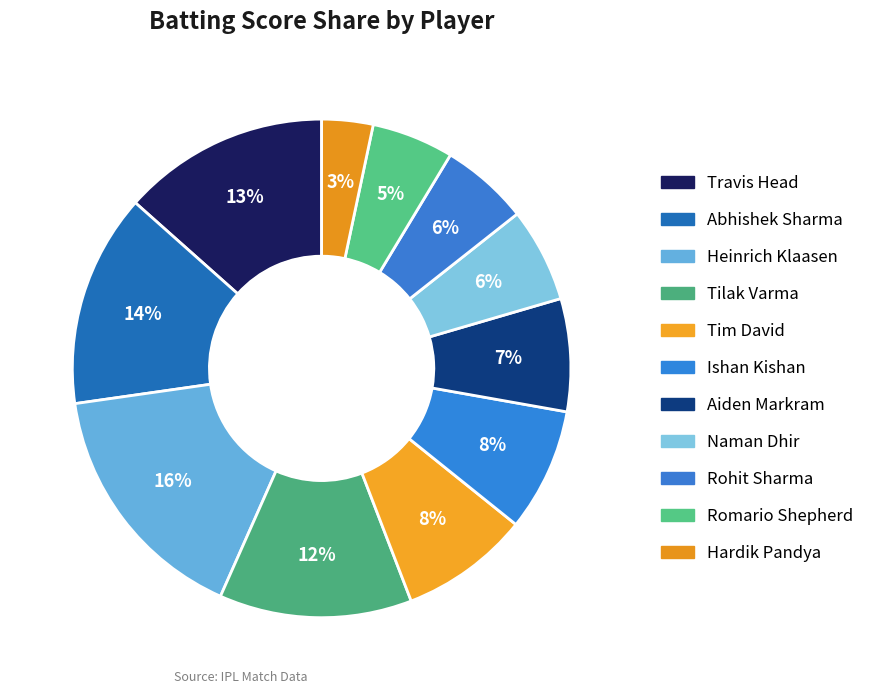

Which has a higher value, Rohit Sharma or Romario Shepherd?

Rohit Sharma